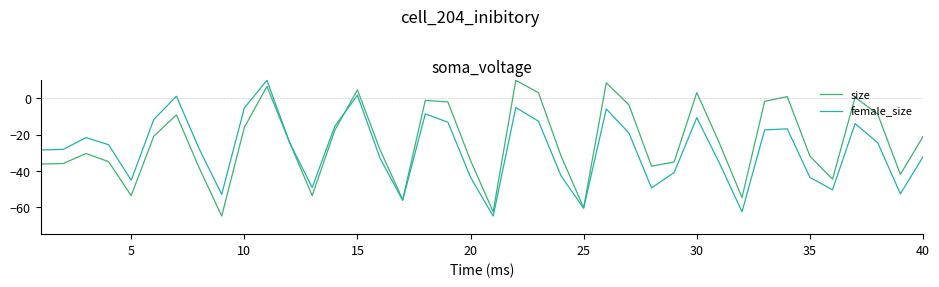

Which series has the largest total across all categories?

size